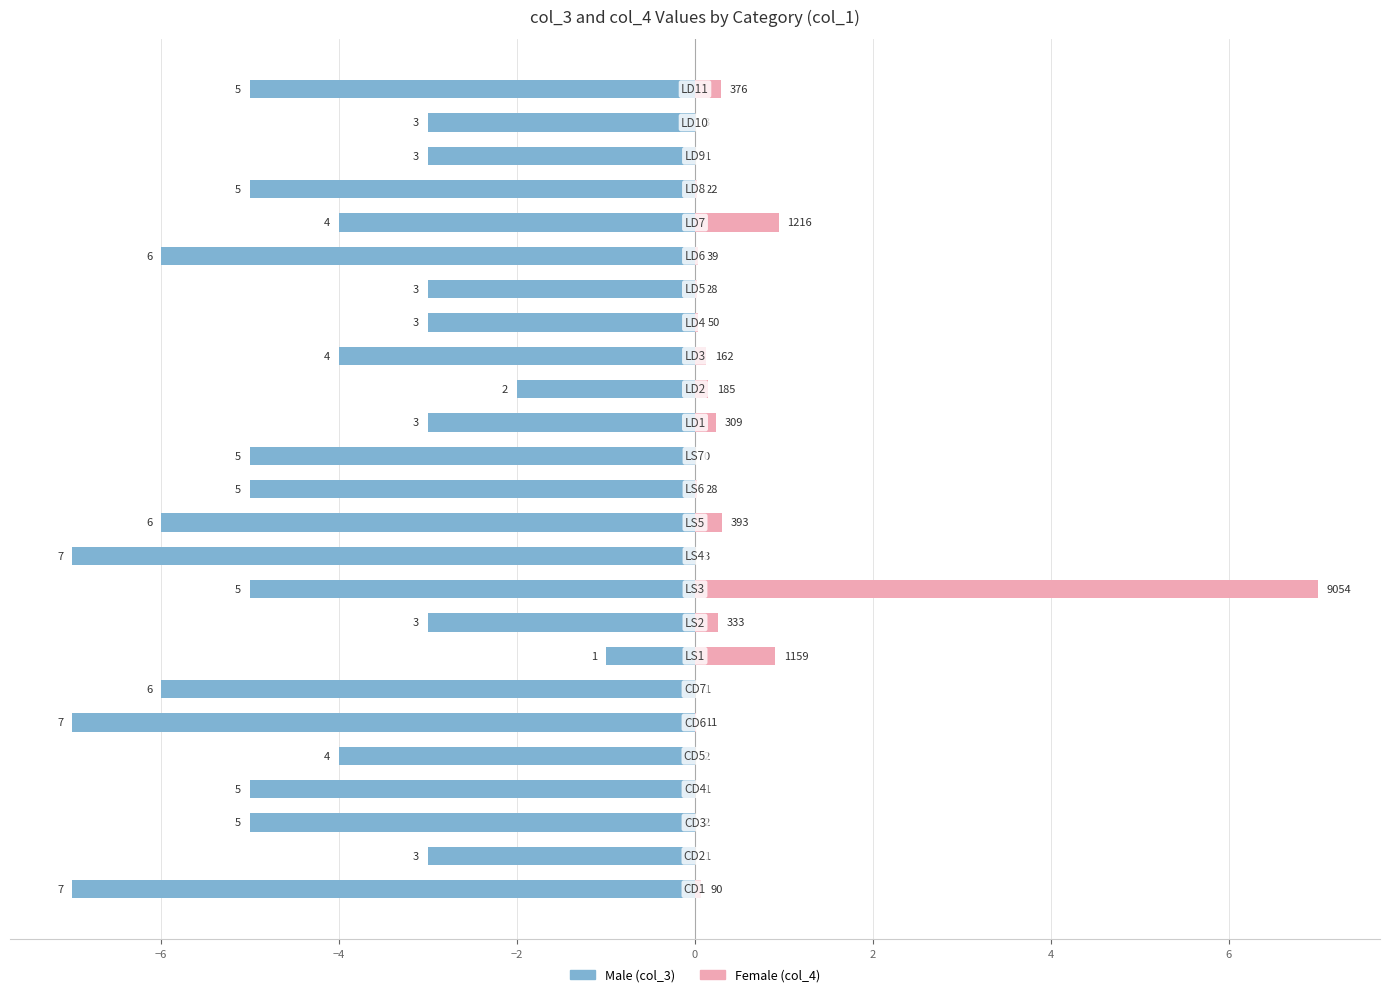

Rank the series by their average value, from highest to lowest.

Female, Male